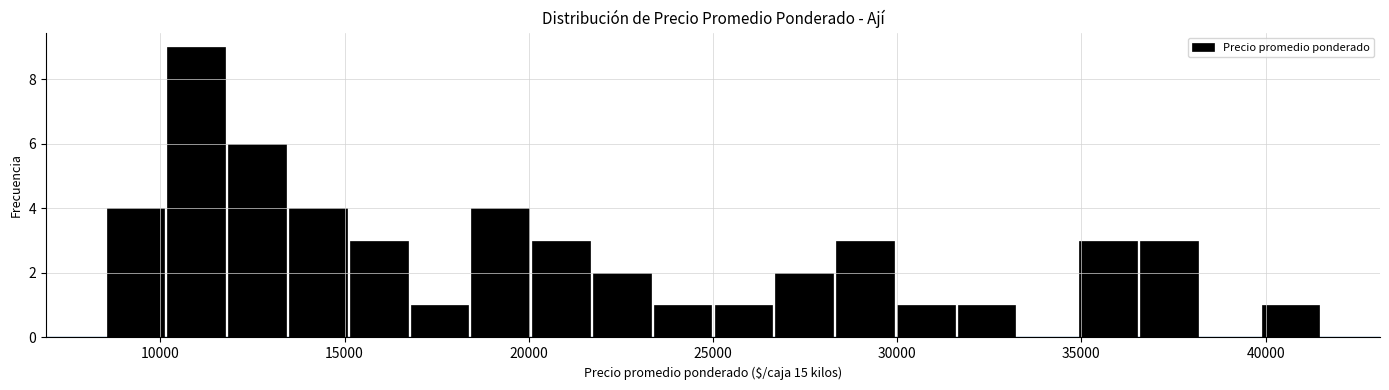

Around what value on the x-axis is the tallest bar? Give the approximate position of its centre, as read against the axis.

11000